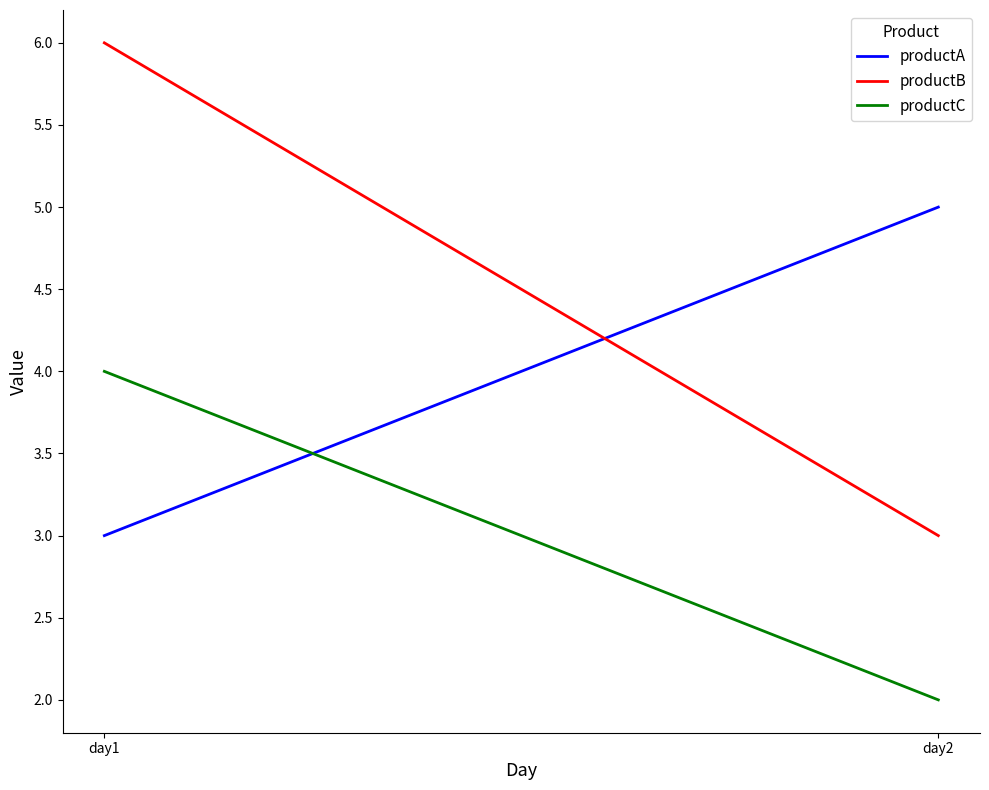

What is the difference between the highest and lowest values at day1?

3